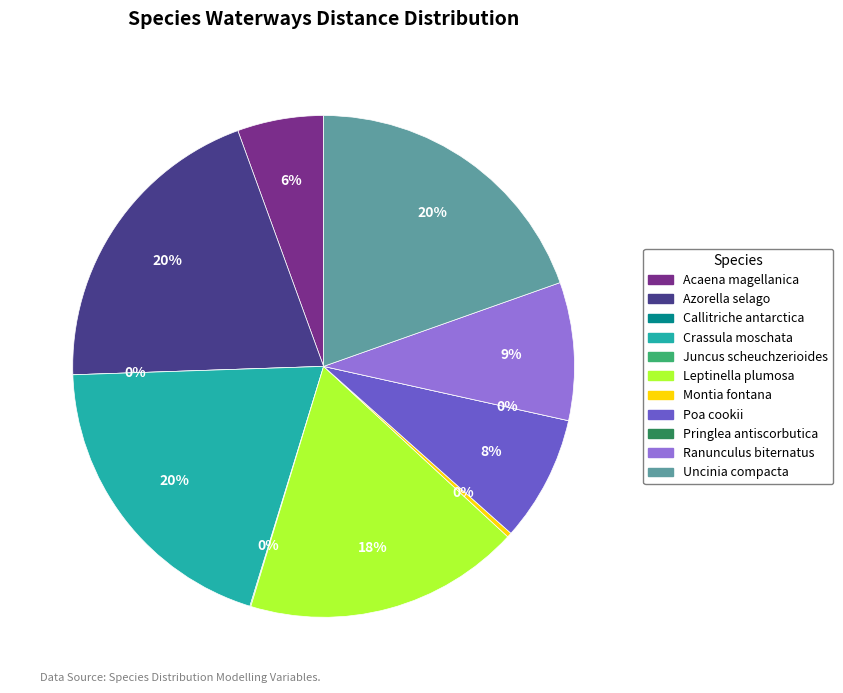

Which category has the biggest portion of the pie?

Azorella selago